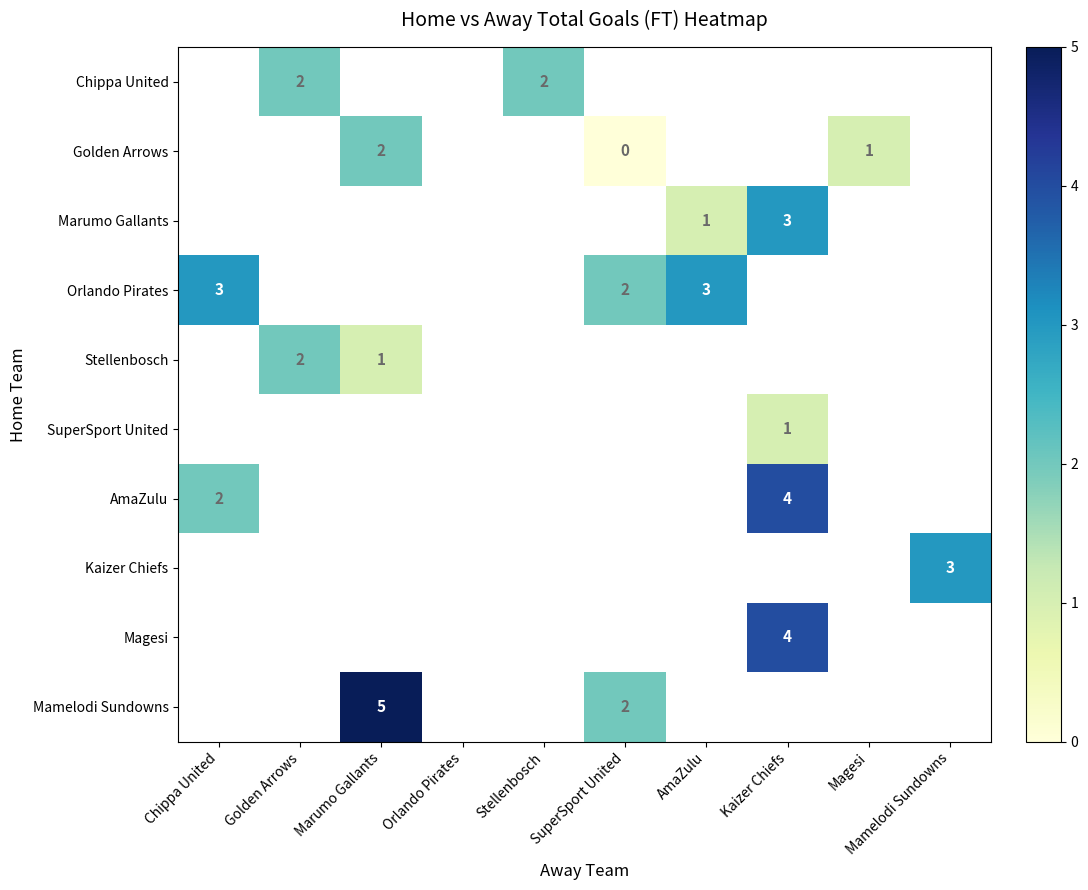

The Golden Arrows series shows 2 at Marumo Gallants. True or false?

True